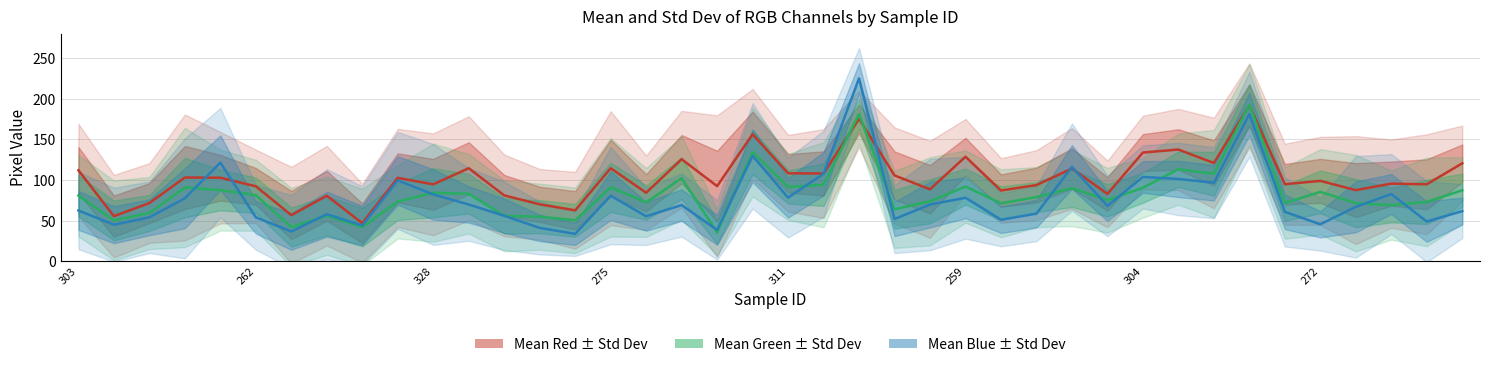

Between 31 and 259, which is larger?

31